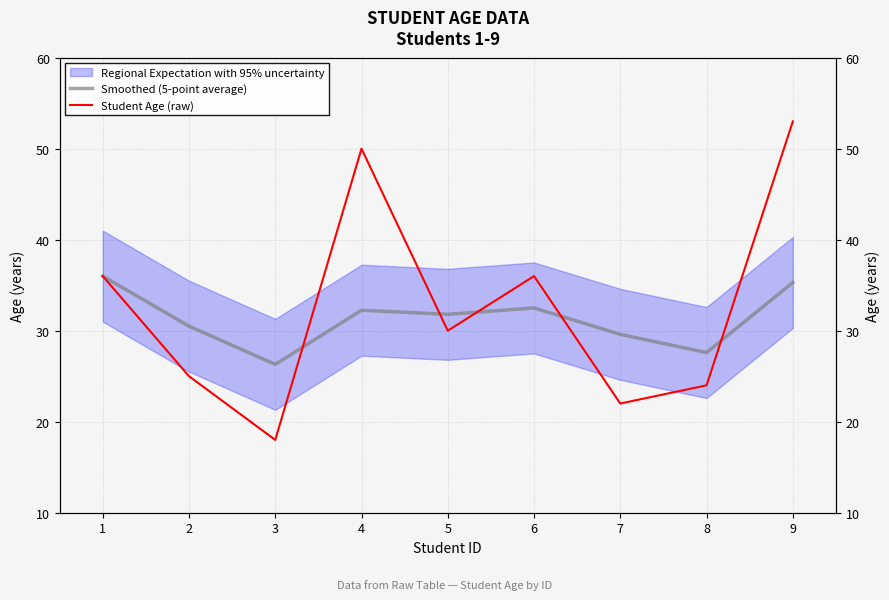

How many data points in Smoothed (5-point average) are less than 31?

4